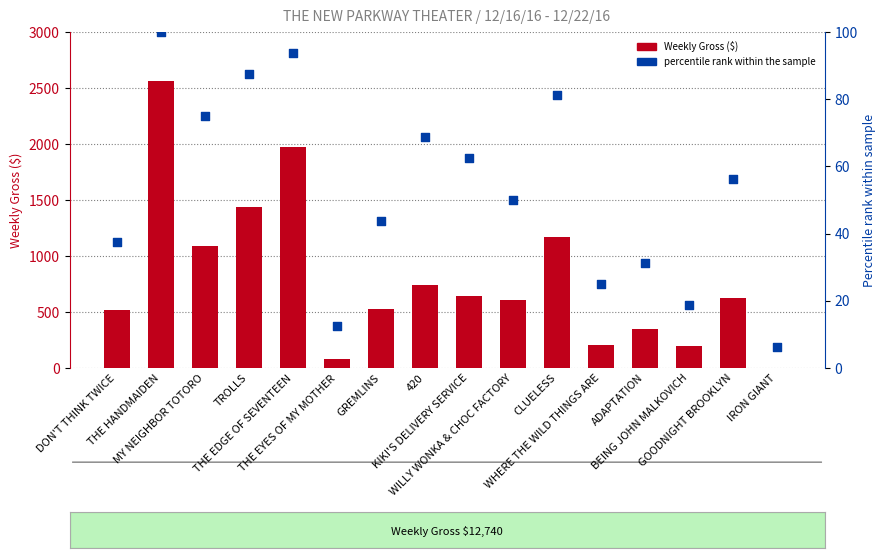

What is the total value across all series at BEING JOHN MALKOVICH?

218.8